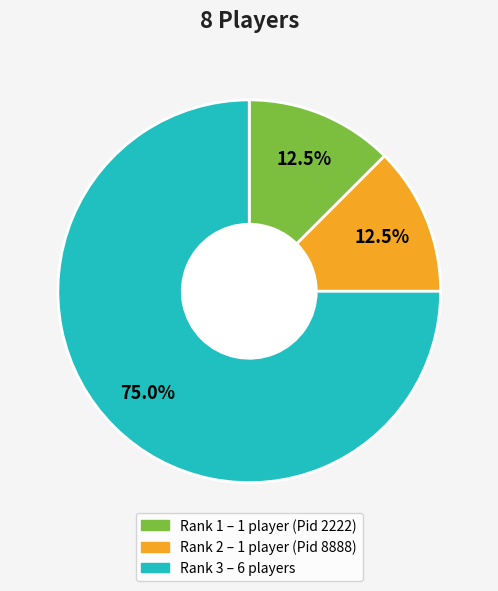

Is there any slice that represents more than half of the pie?

Yes